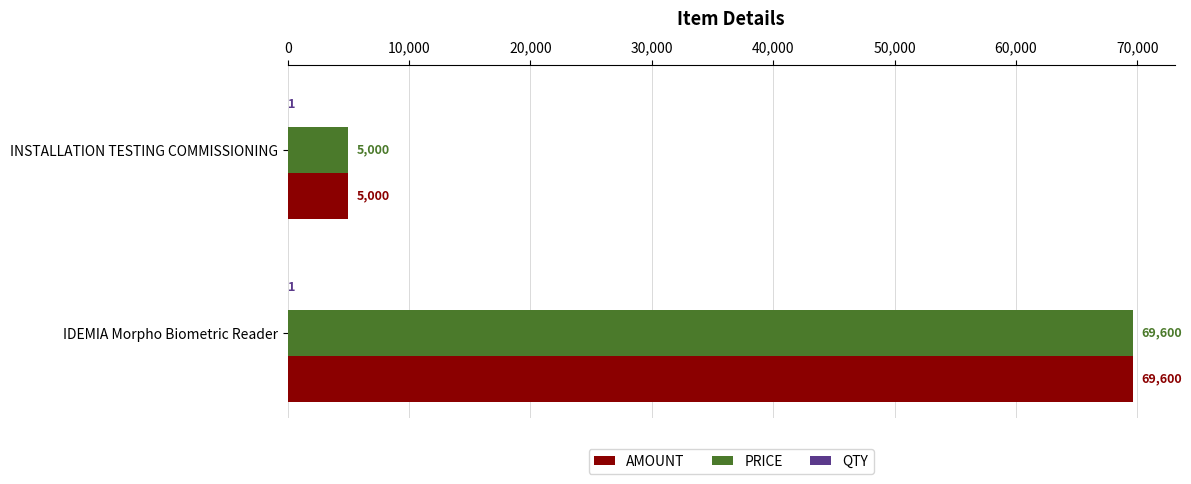

What value does the PRICE series have at INSTALLATION TESTING COMMISSIONING, to the nearest 100?

5000